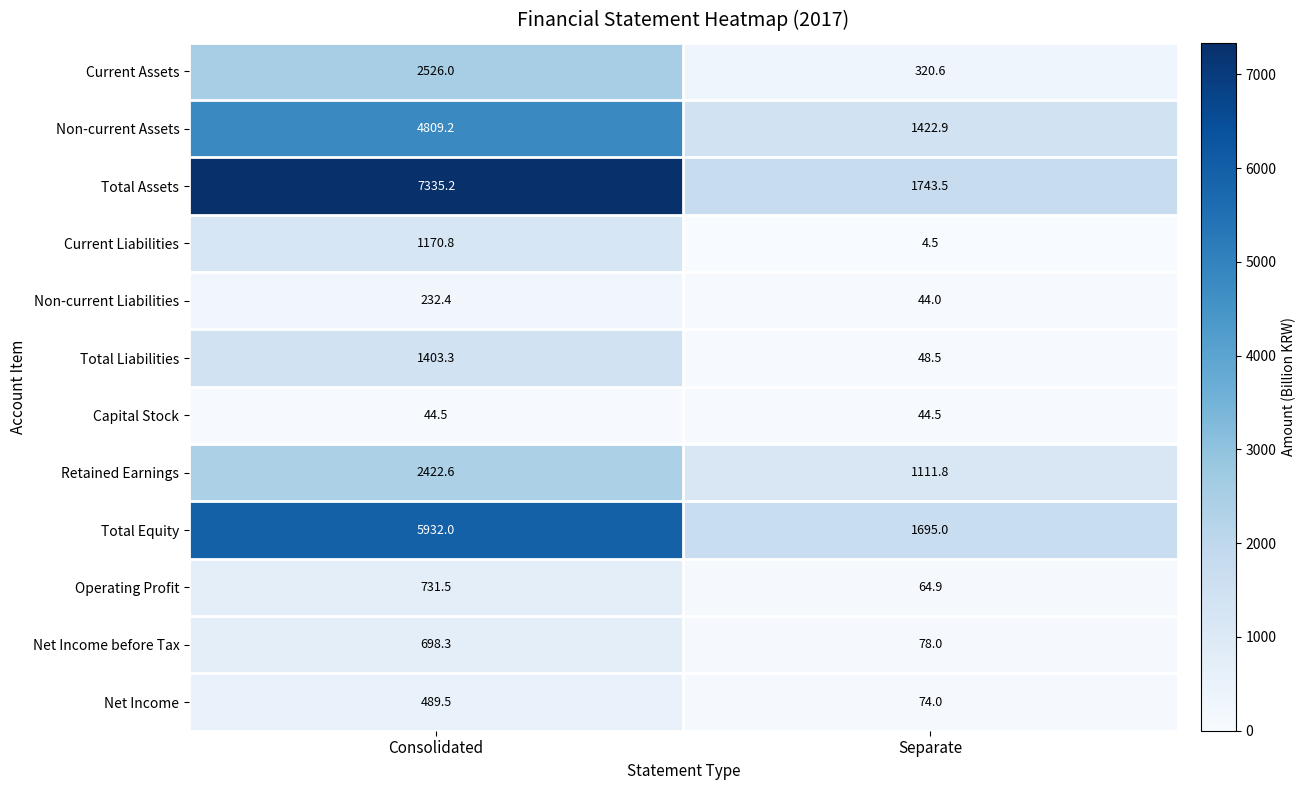

True or false: Non-current Liabilities has a value of 346.9 at Consolidated.

False